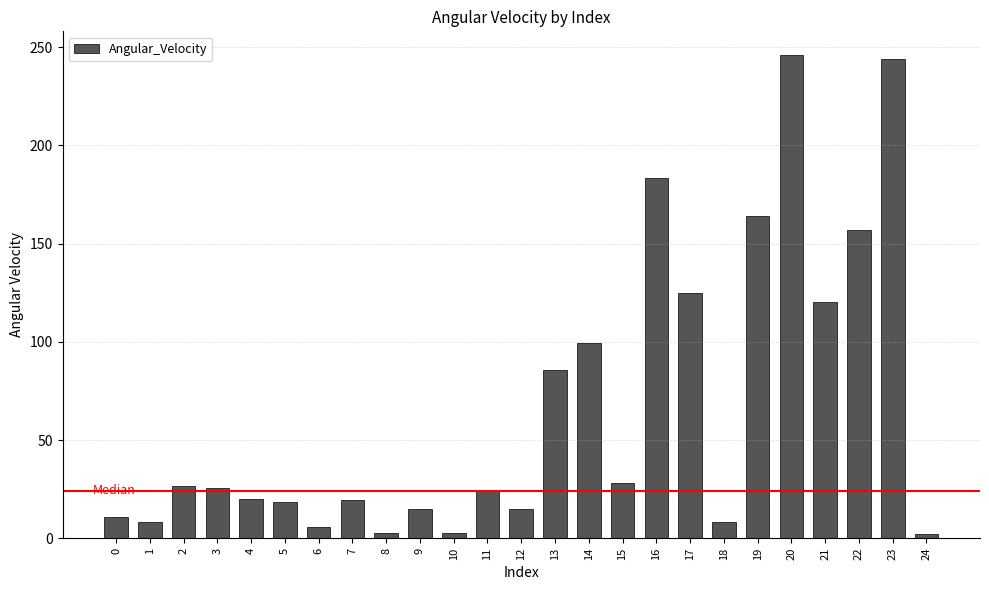

How many distinct data groups are displayed?

1